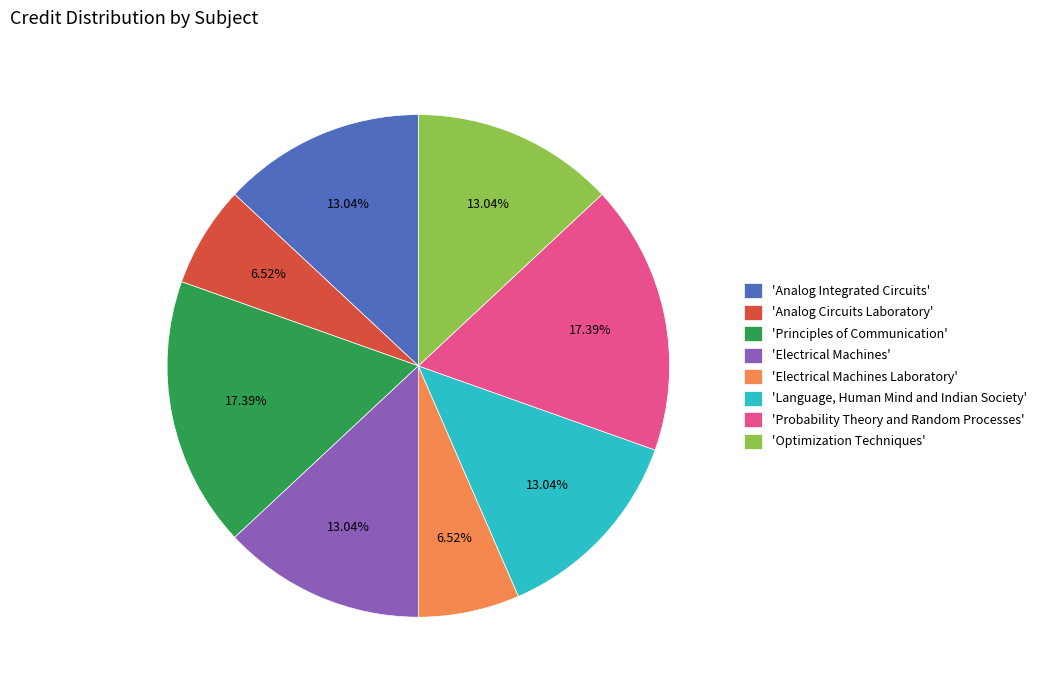

How many slices are in this pie chart?

8